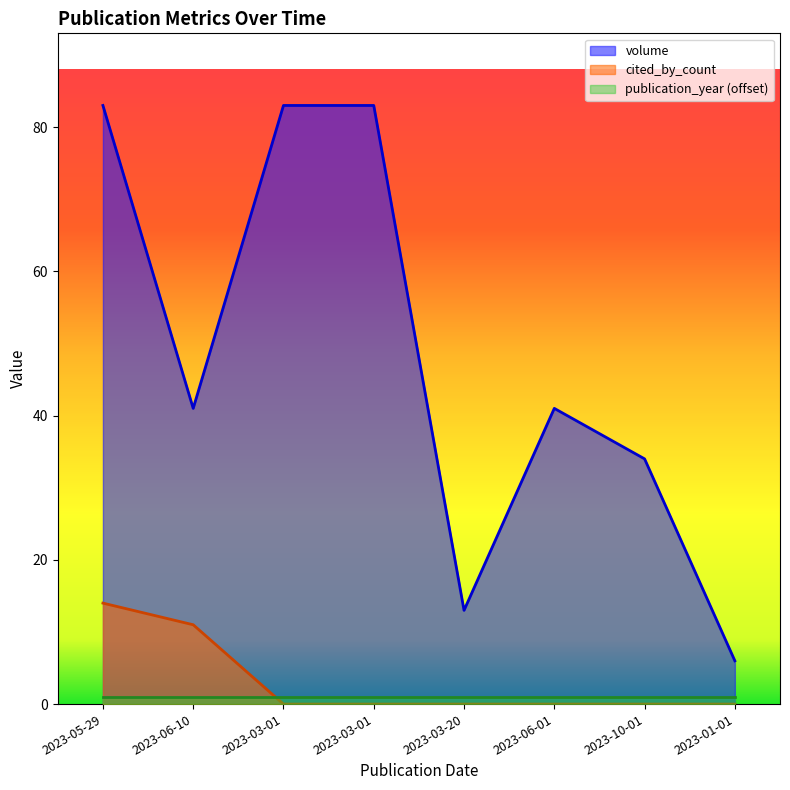

Which series has the widest spread of values?

volume